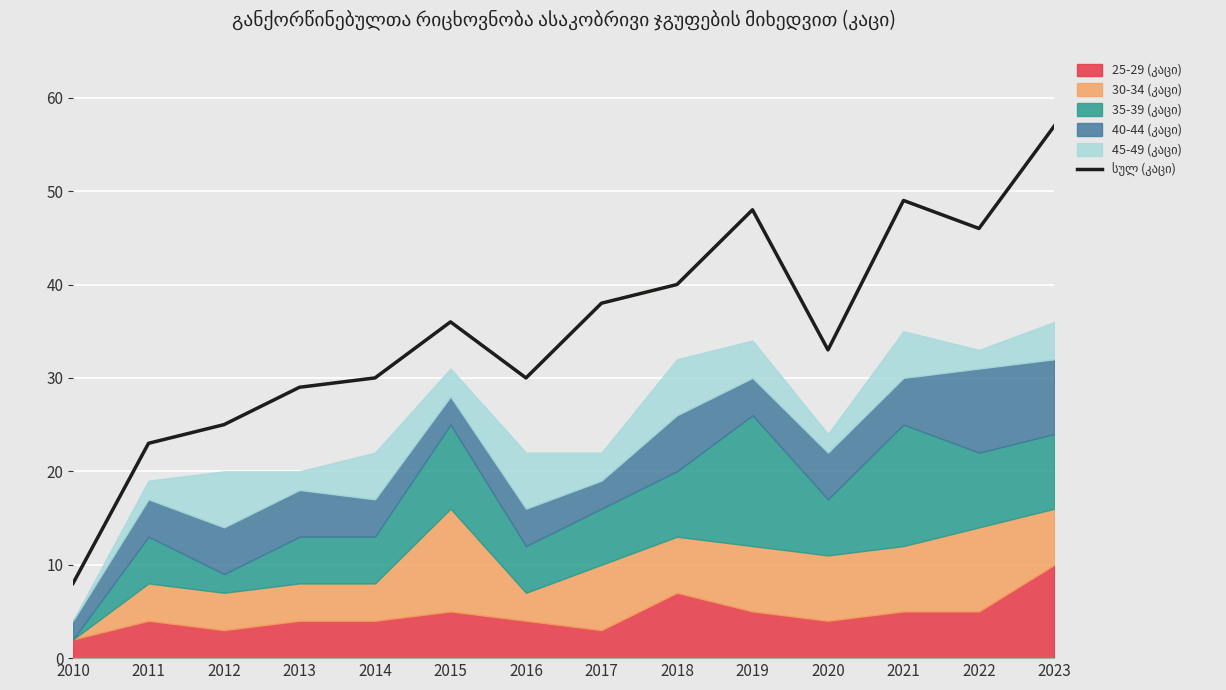

The chart shows a value of 18 at 2022. True or false?

False